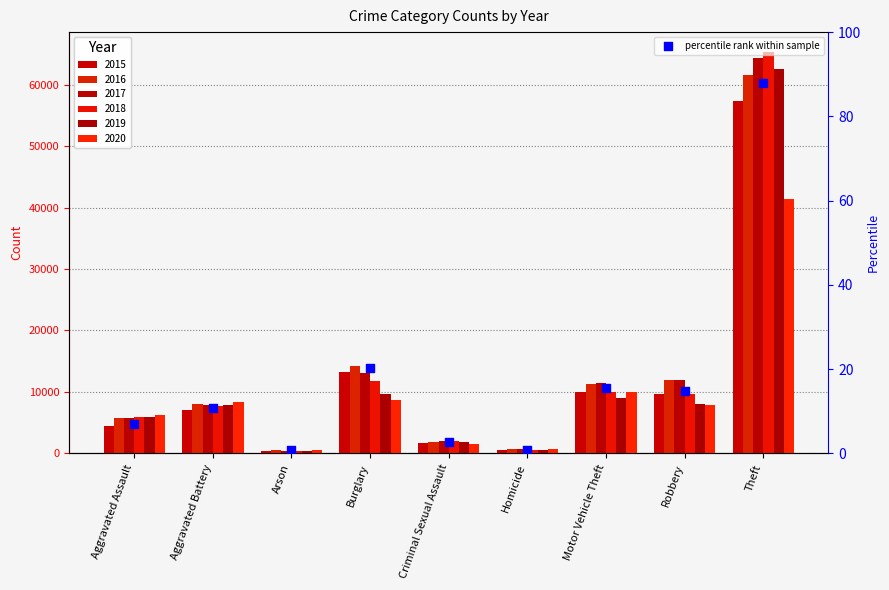

What is the change in value from Aggravated Assault to Aggravated Battery?

+3.9